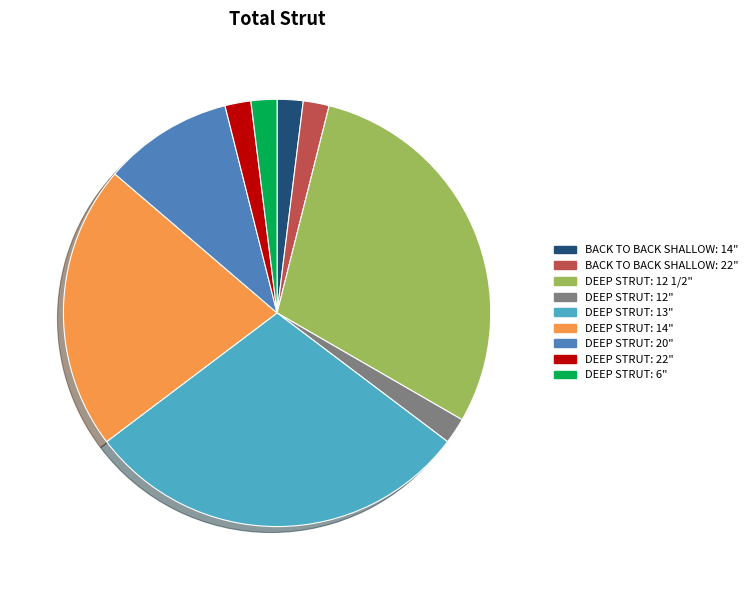

The DEEP STRUT: 14" slice represents 22% of the pie. True or false?

True